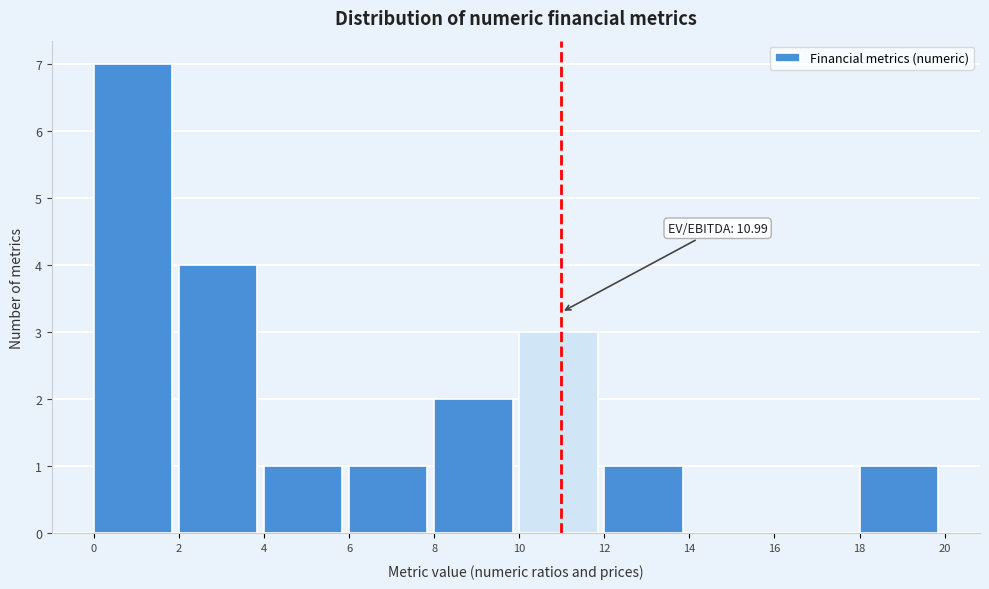

Over which range of the x-axis is the bar tallest?

0 to 2